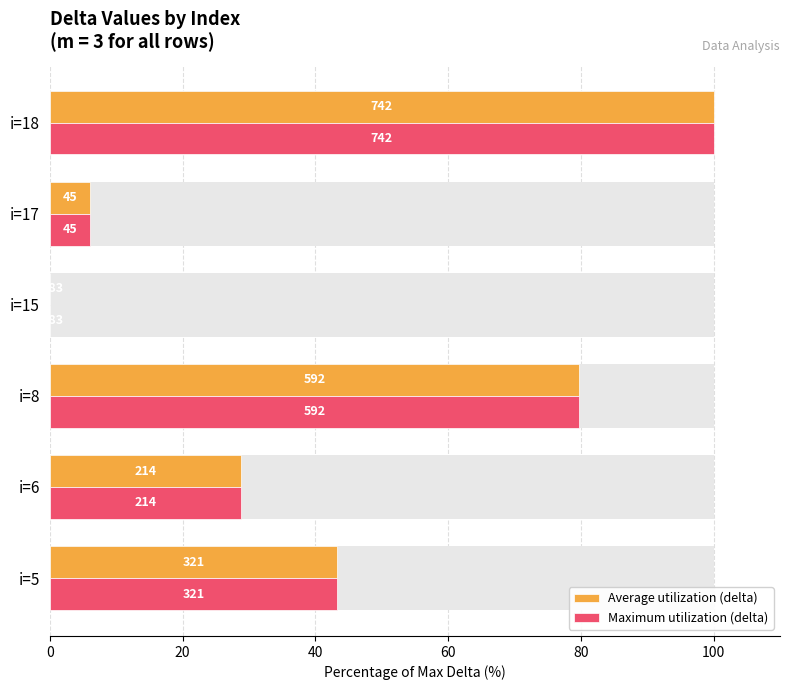

Which series has the widest spread of values?

Average utilization (delta)